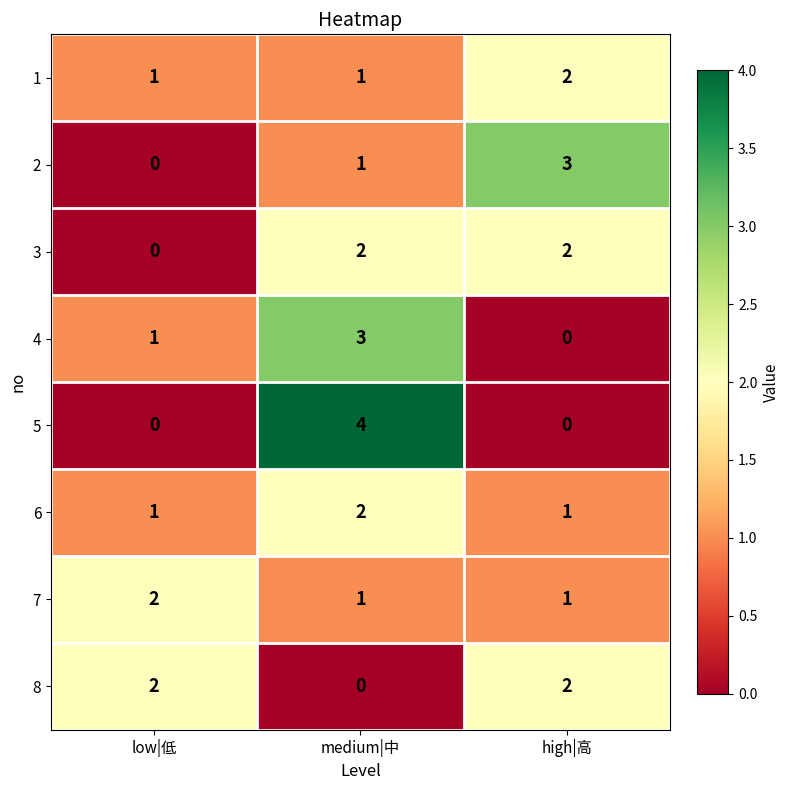

At which label does 5 reach its peak?

medium|中